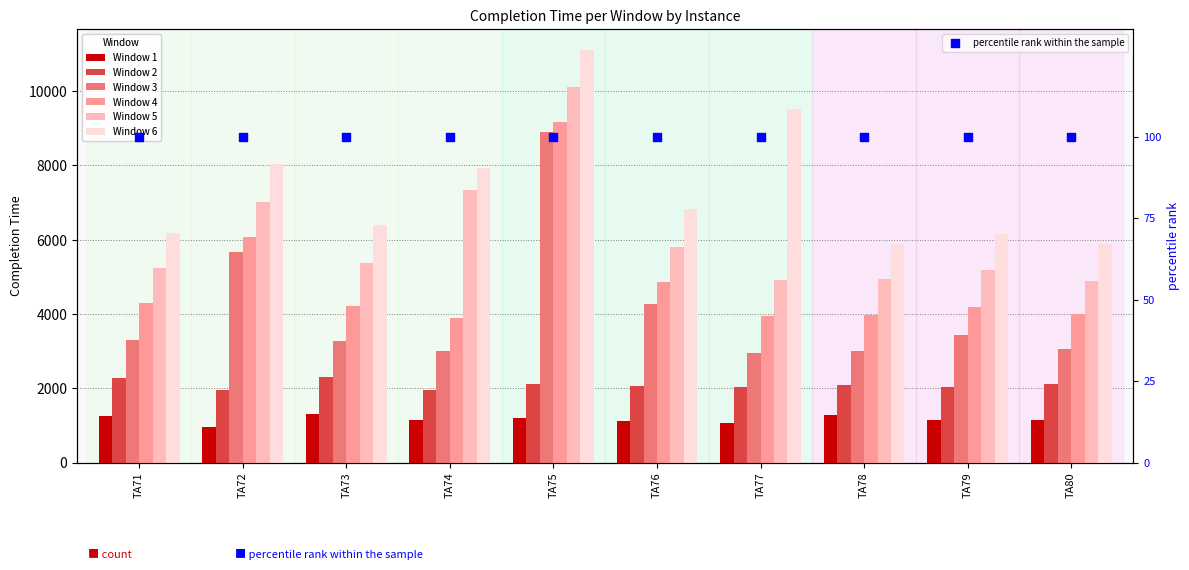

At how many categories does at least one series exceed 4097?

10